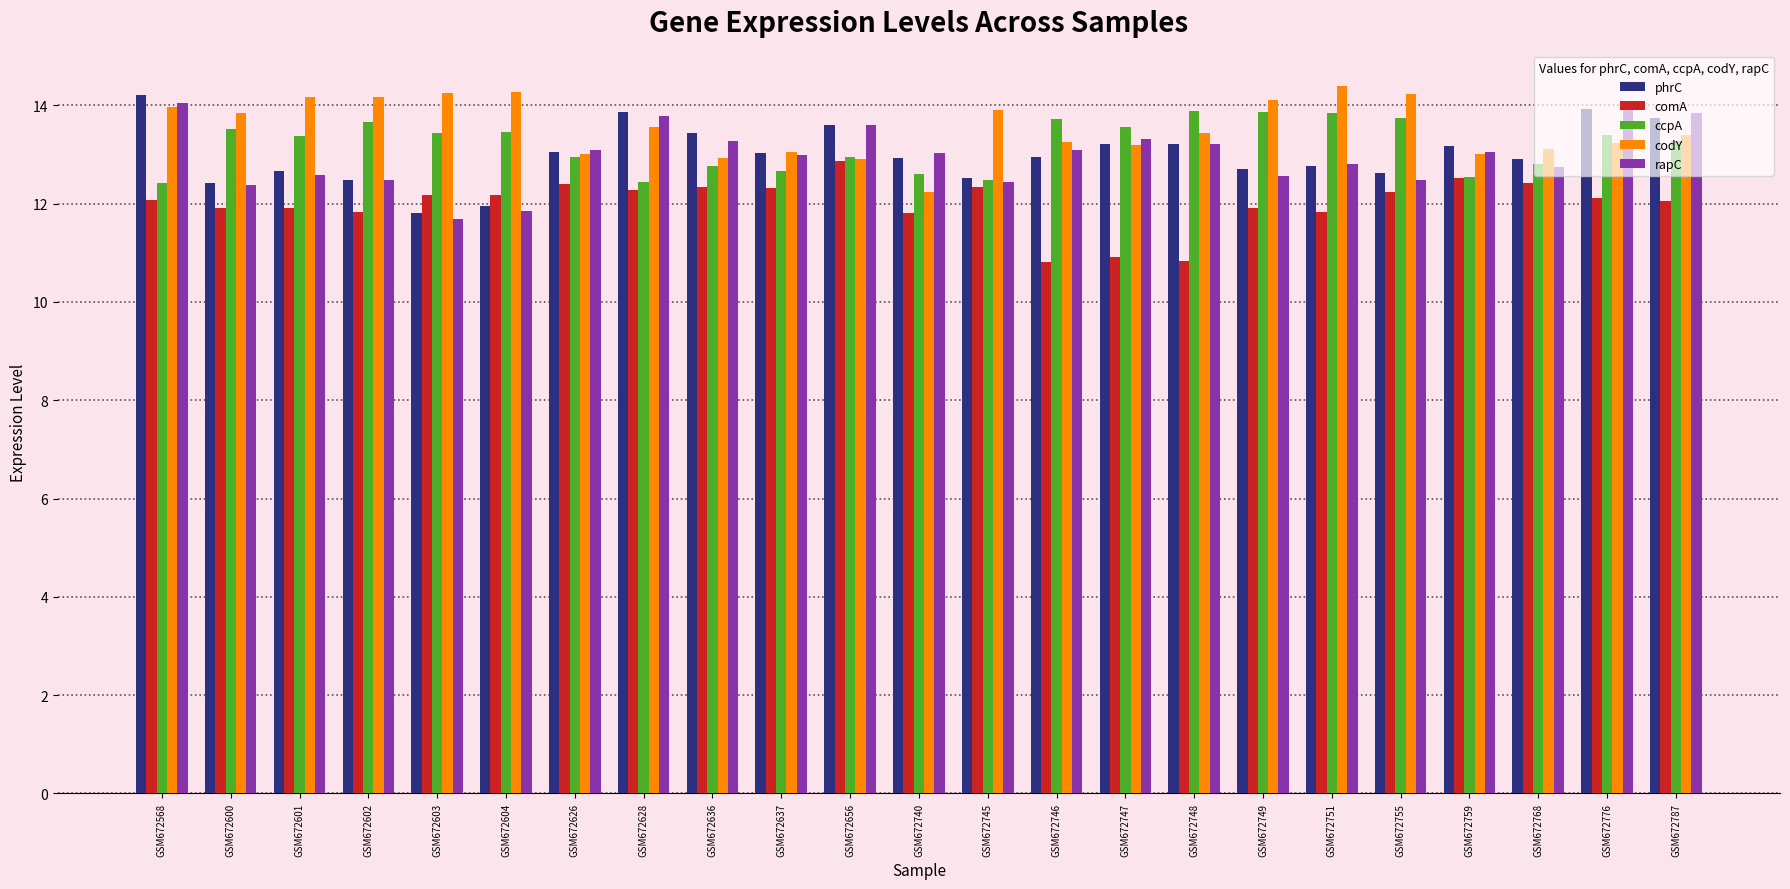

The value of rapC at GSM672787 is 13.8. True or false?

True